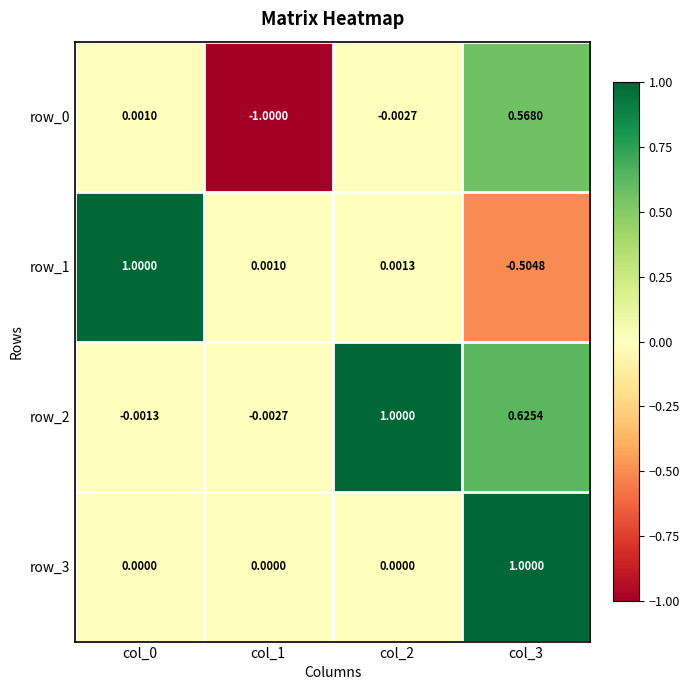

At which label does row_2 reach its minimum?

col_1